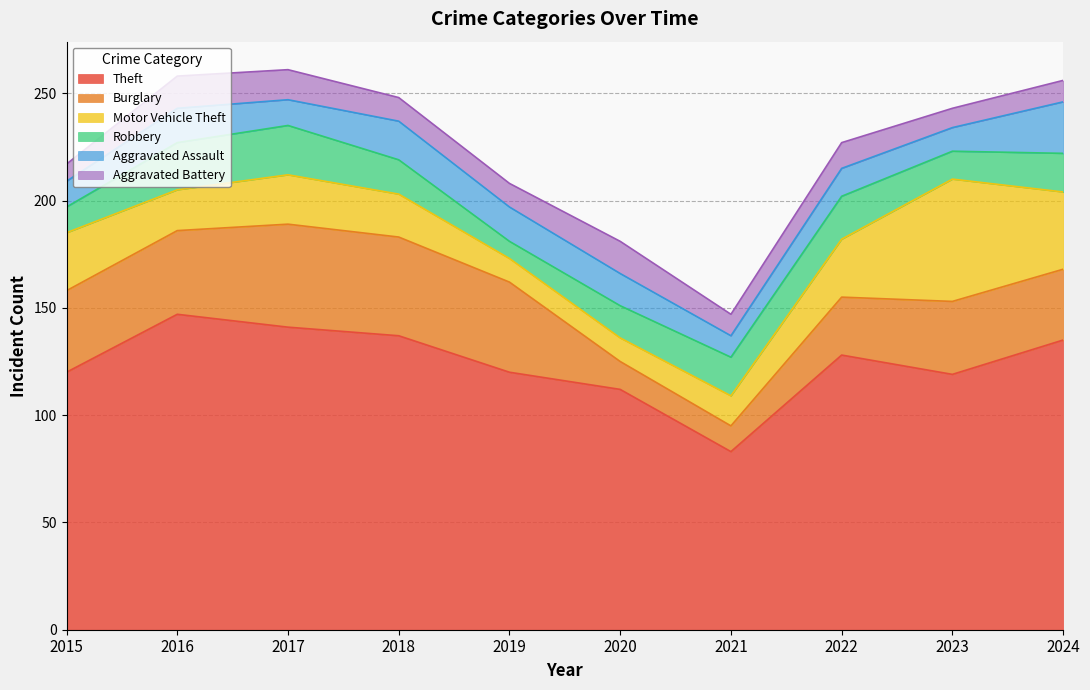

What is the approximate value of Theft at 2019?

120